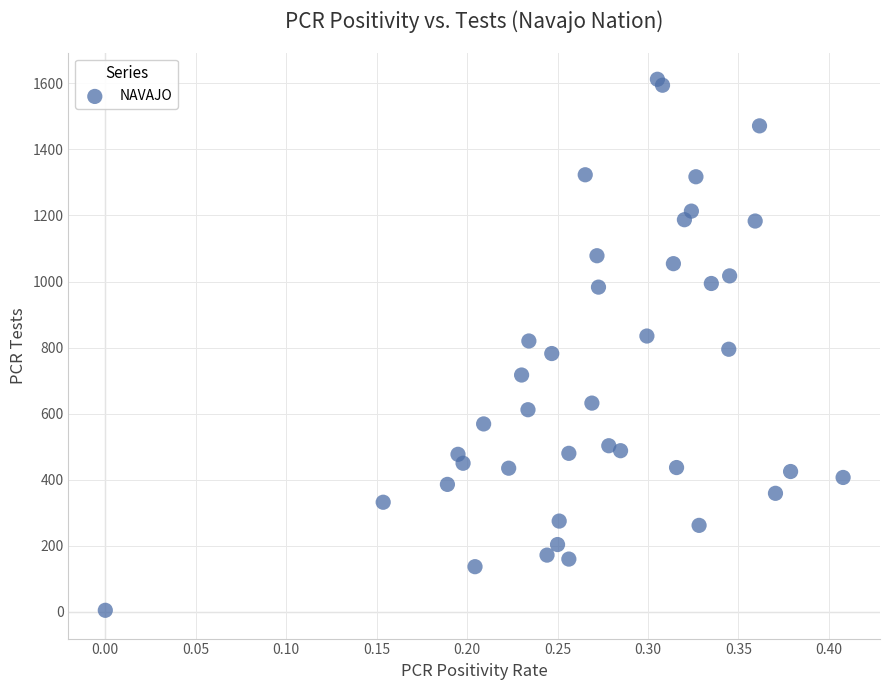

What is the range of Y values (max minus min)?

1607